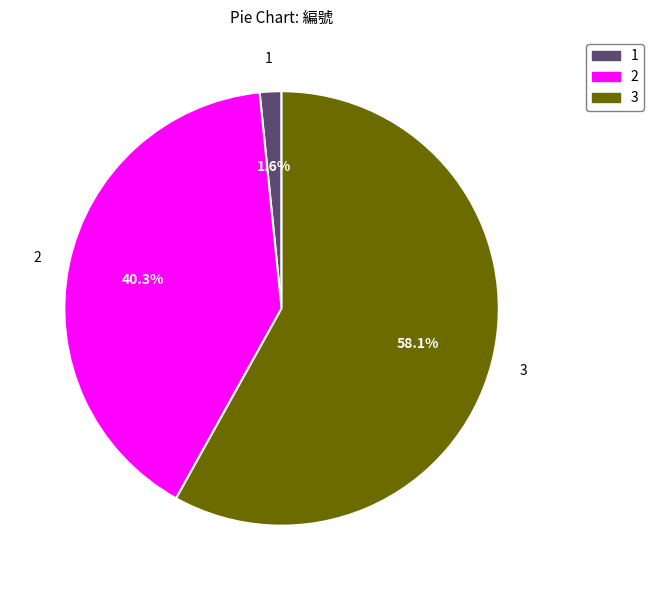

How much of the chart is everything except 2?

59.7%